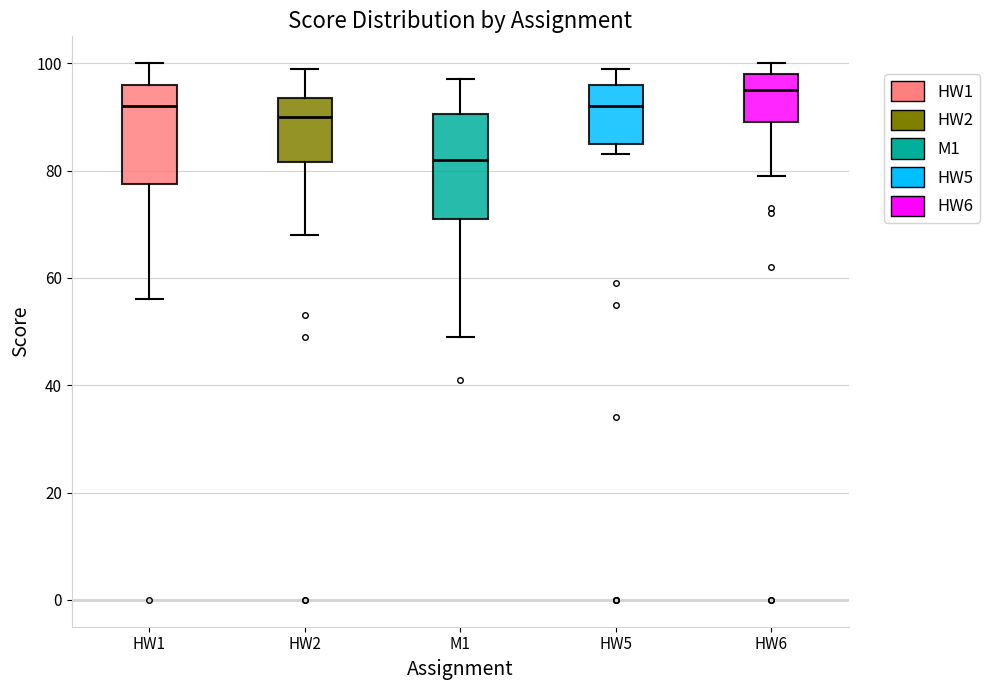

Where does the lower whisker of the box for HW2 end on the y-axis? The values are not printed on the chart, so give them approximately, as read against the axis.

68